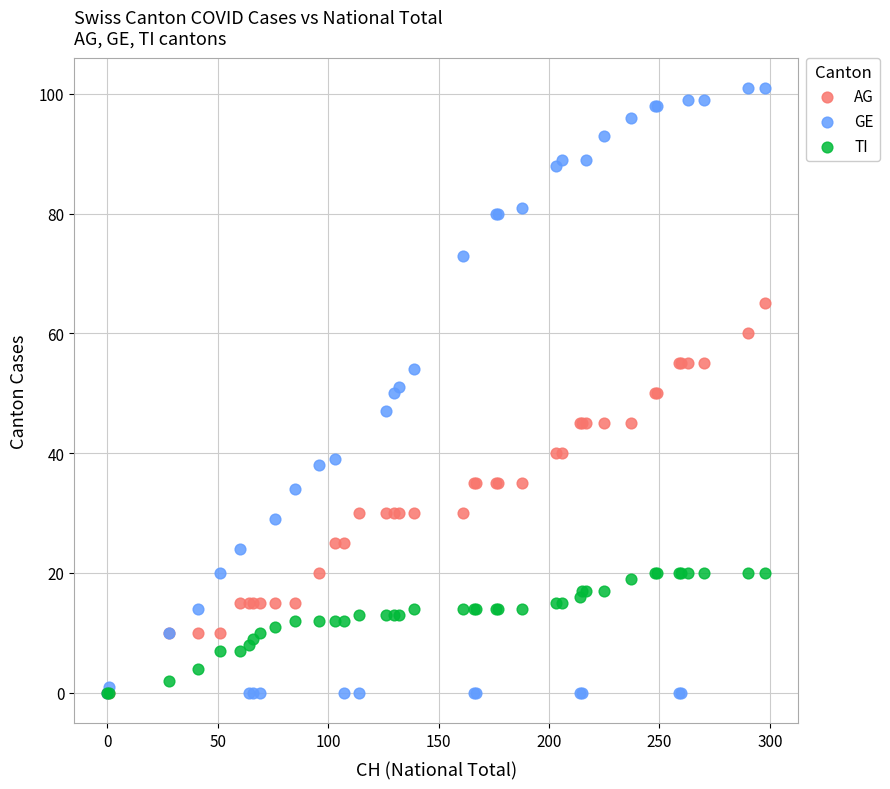

What are all the series names shown in the legend?

AG, GE, TI